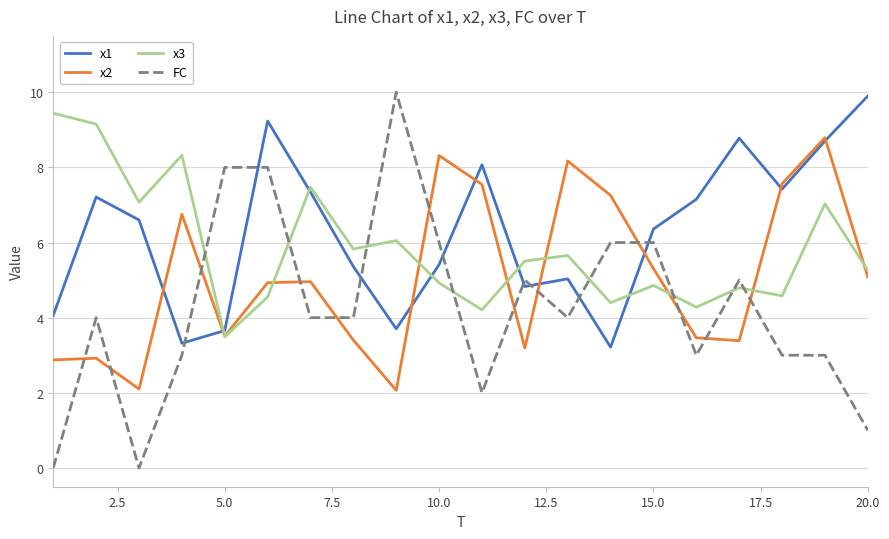

What is the highest value of the FC series?

10.0